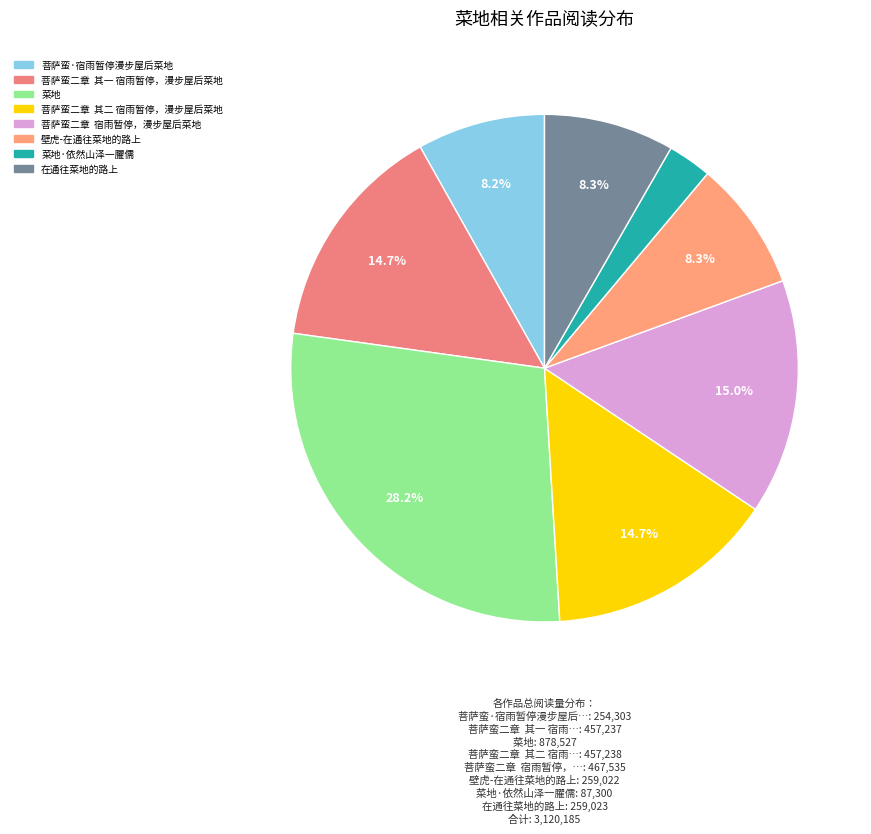

What portion of the pie excludes 菩萨蛮·宿雨暂停漫步屋后菜地?

91.8%